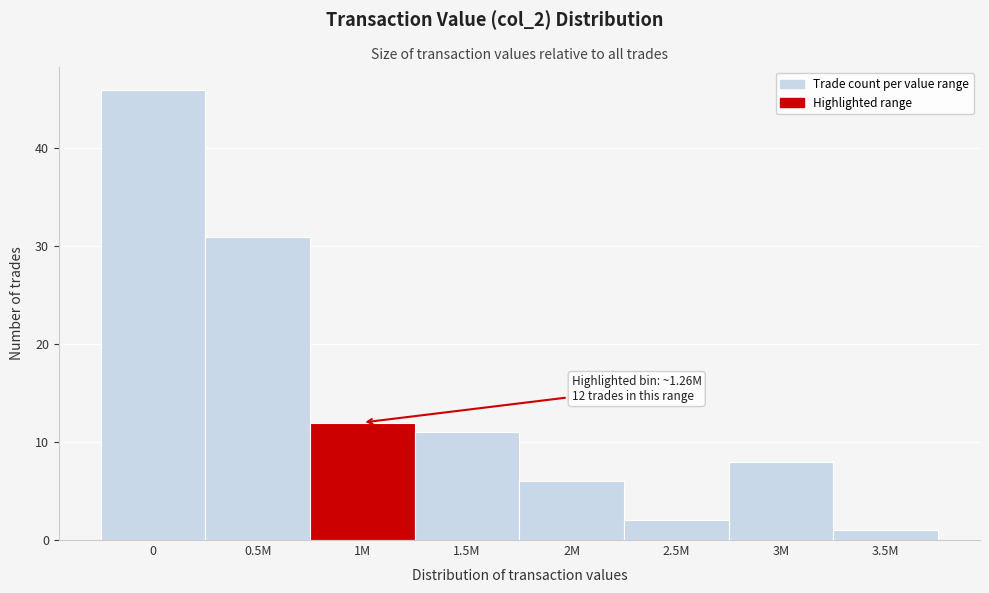

Reading left to right, list all the values displayed in this chart.

46	31	12	11	6	2	8	1